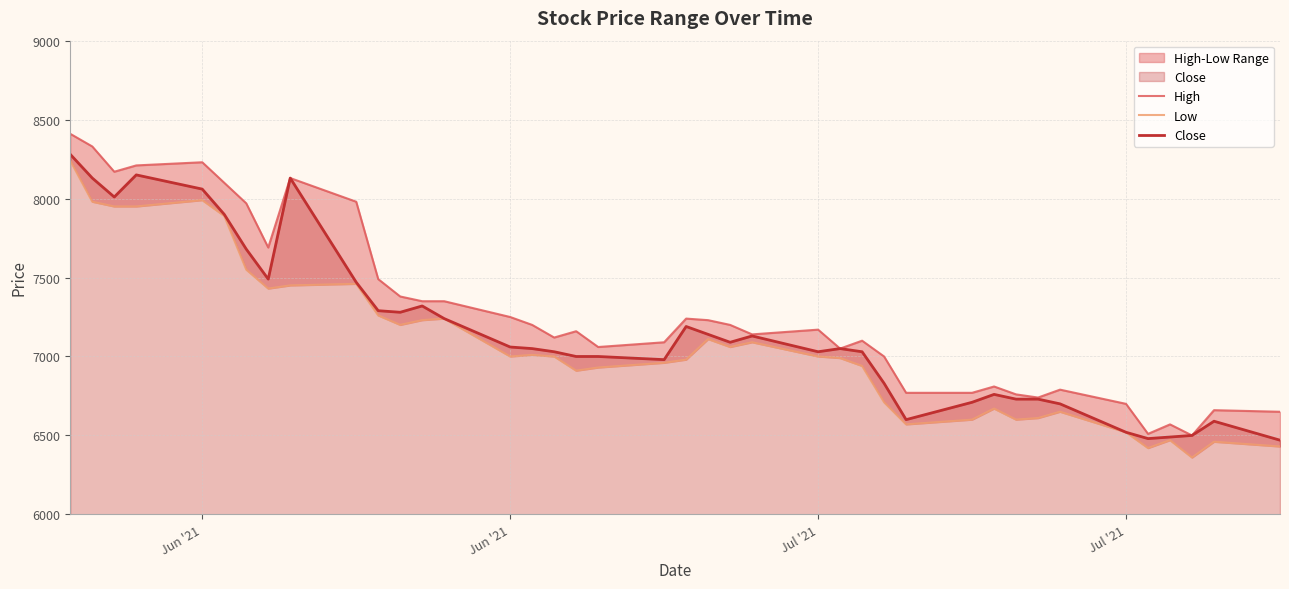

Does the chart display data point markers on the line(s)?

No